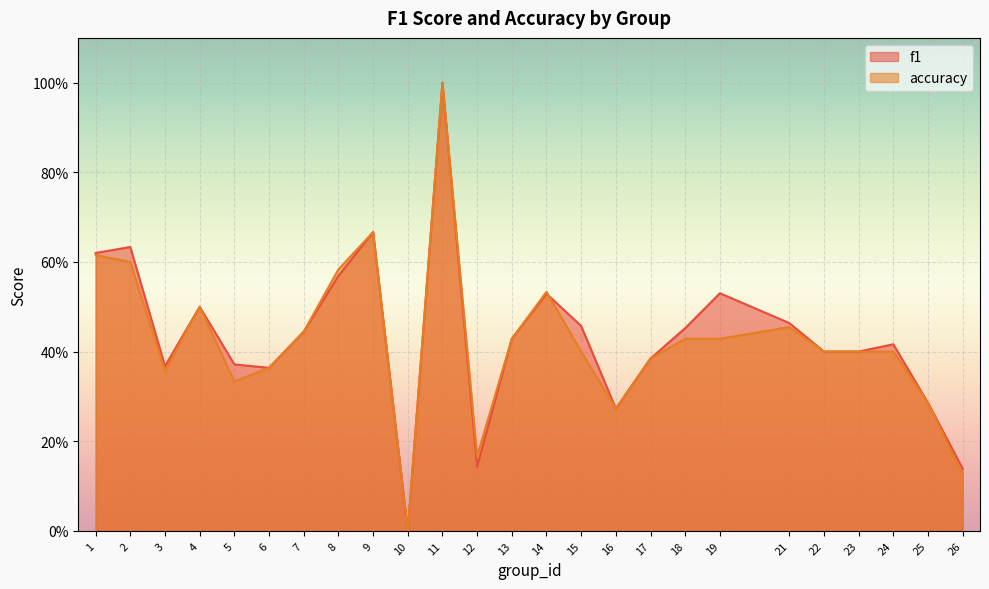

How many lines are shown in the chart?

2